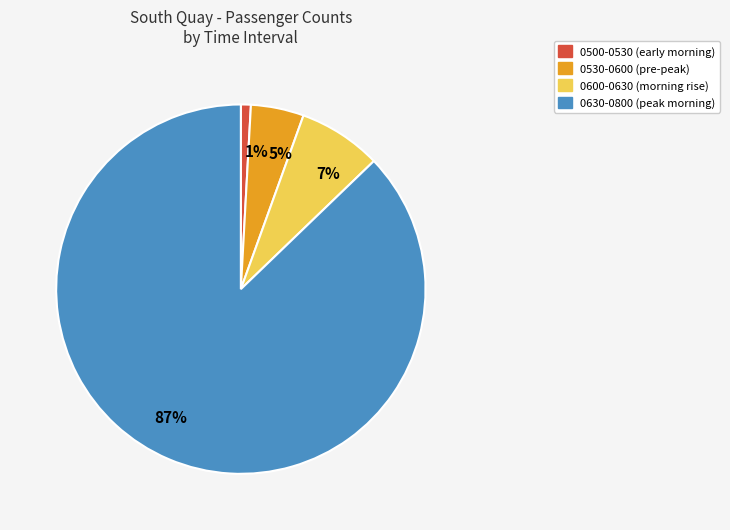

Is it true that 5% is 11% of the pie?

False